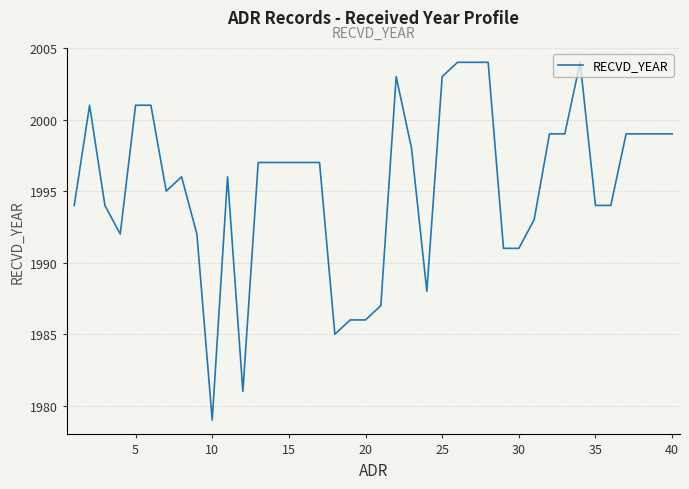

What is the smallest value displayed?

1979